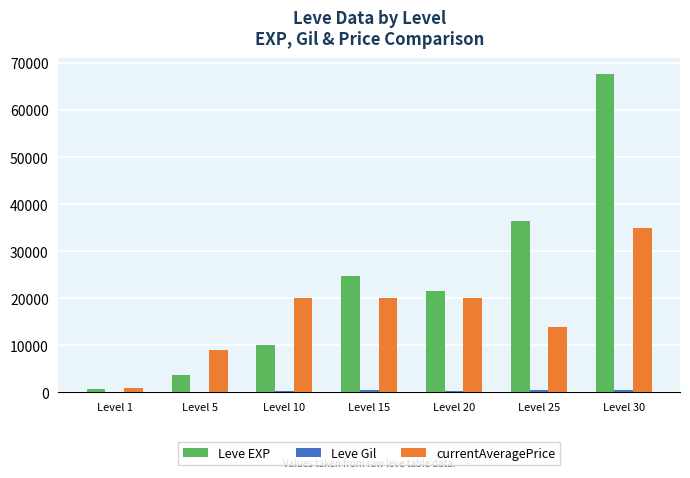

Between Level 25 and Level 30, which series saw the biggest shift?

Leve EXP